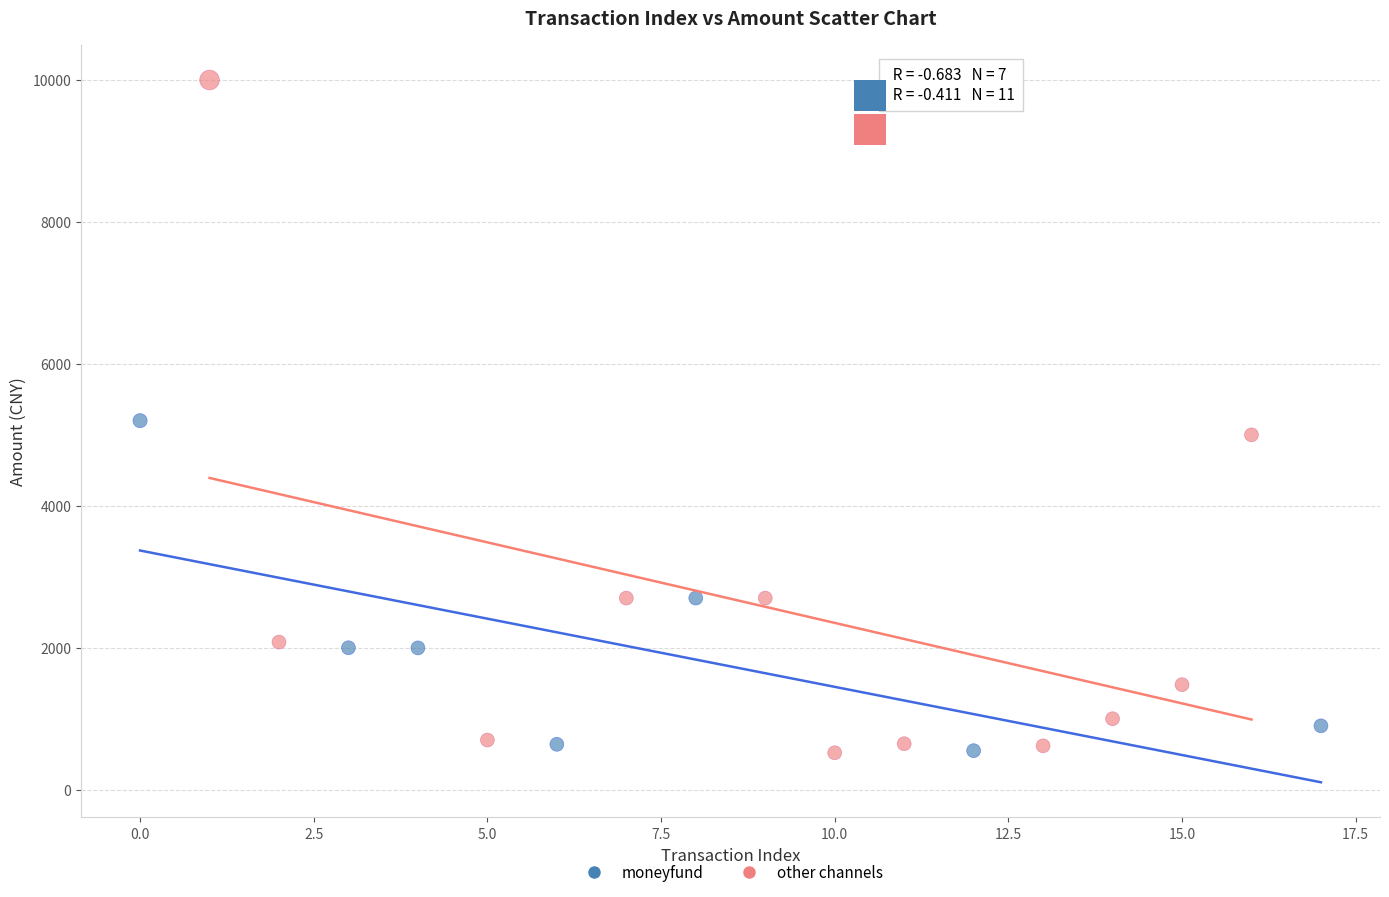

Which series has the widest spread of Y values?

other channels